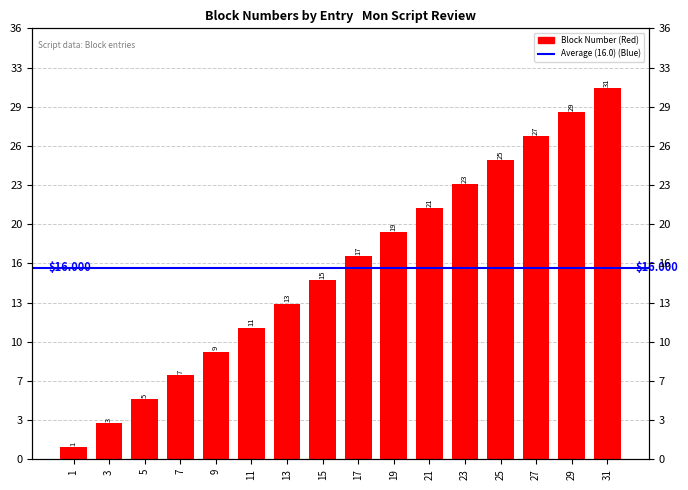

Does the chart contain stacked bars?

No